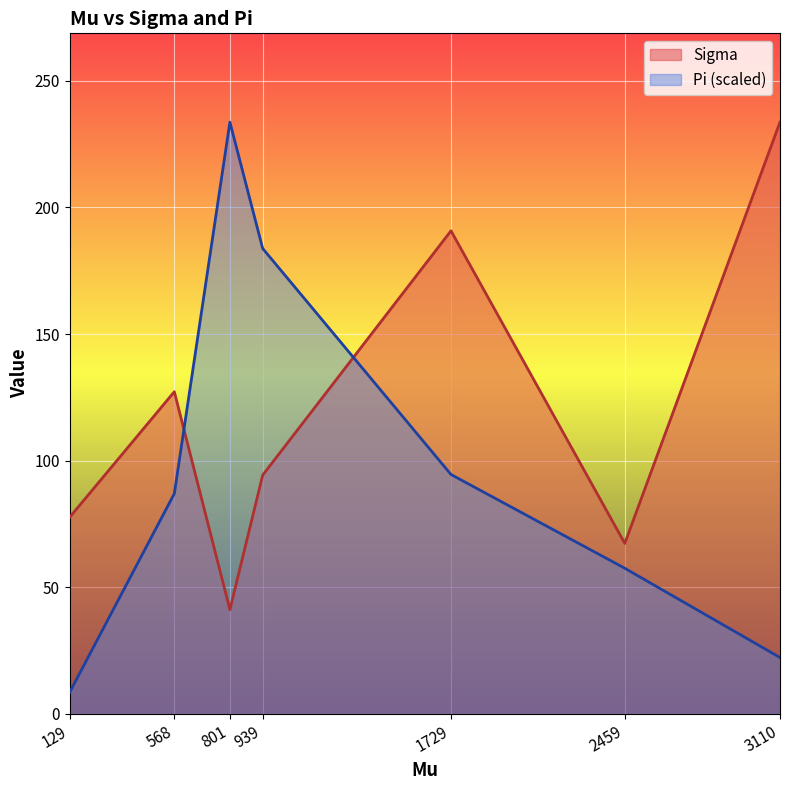

What is the lowest value of the Sigma series?

41.2